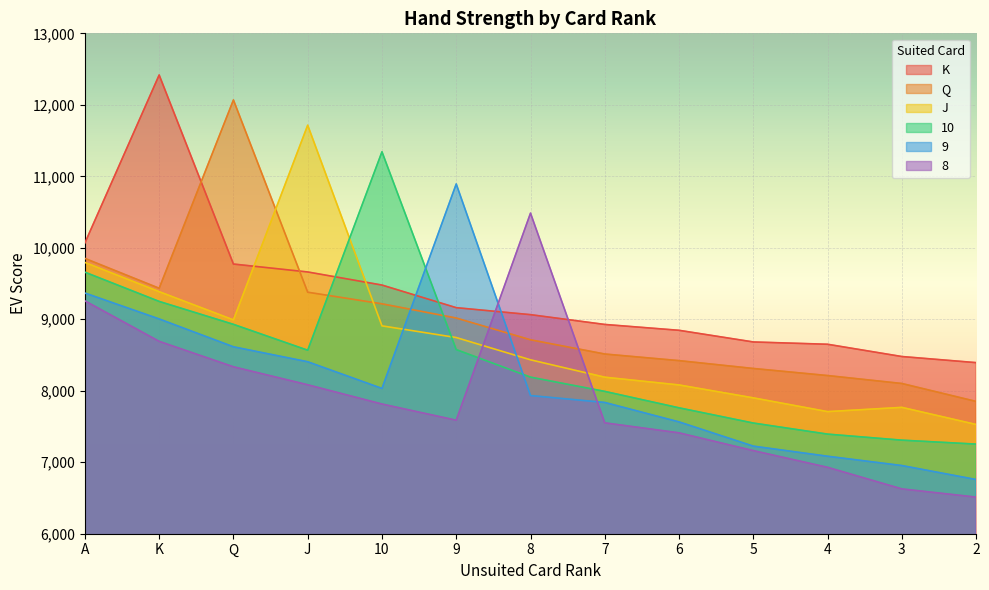

What is the difference between the second highest and second lowest values in the K series?

1588.8